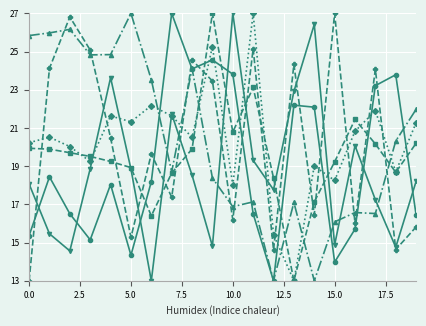

What is the smallest value displayed?

13.0